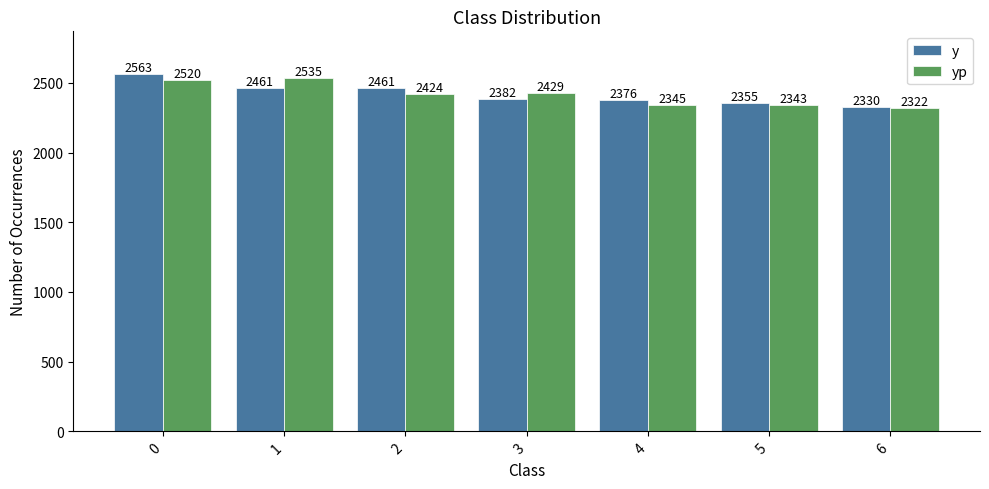

What is the difference between the maximum and minimum values in the yp series?

212.7